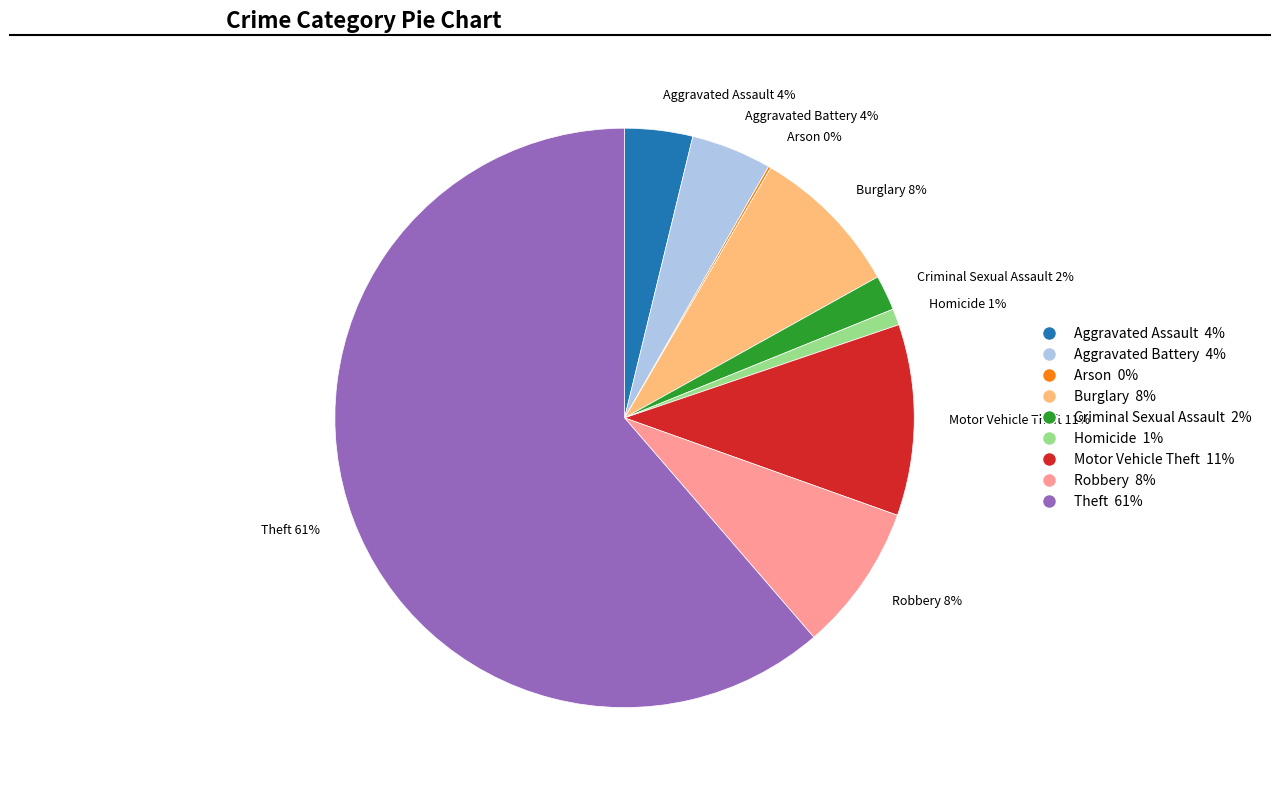

Is there a majority slice in this chart?

Yes